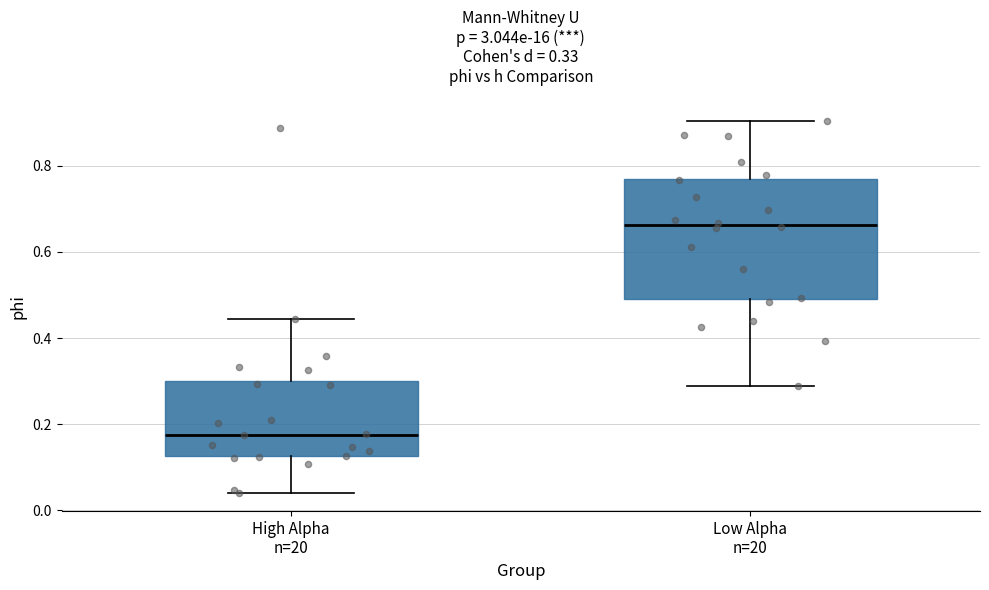

Which box is the tallest, from its lower edge to its upper edge?

Low Alpha n=20